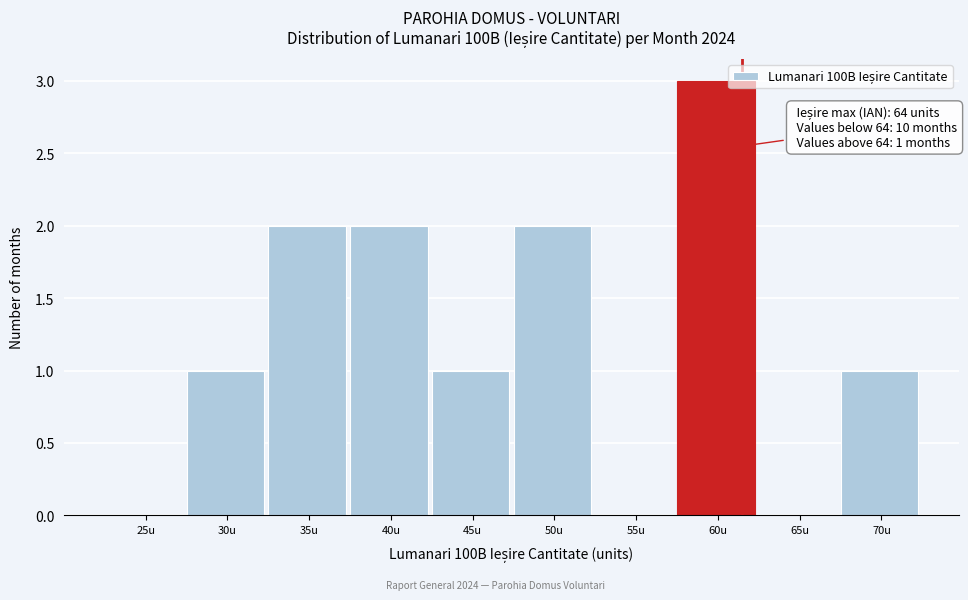

Reading left to right, what are all the values shown in this chart?

25u=0	30u=1	35u=2	40u=2	45u=1	50u=2	55u=0	60u=3	65u=0	70u=1